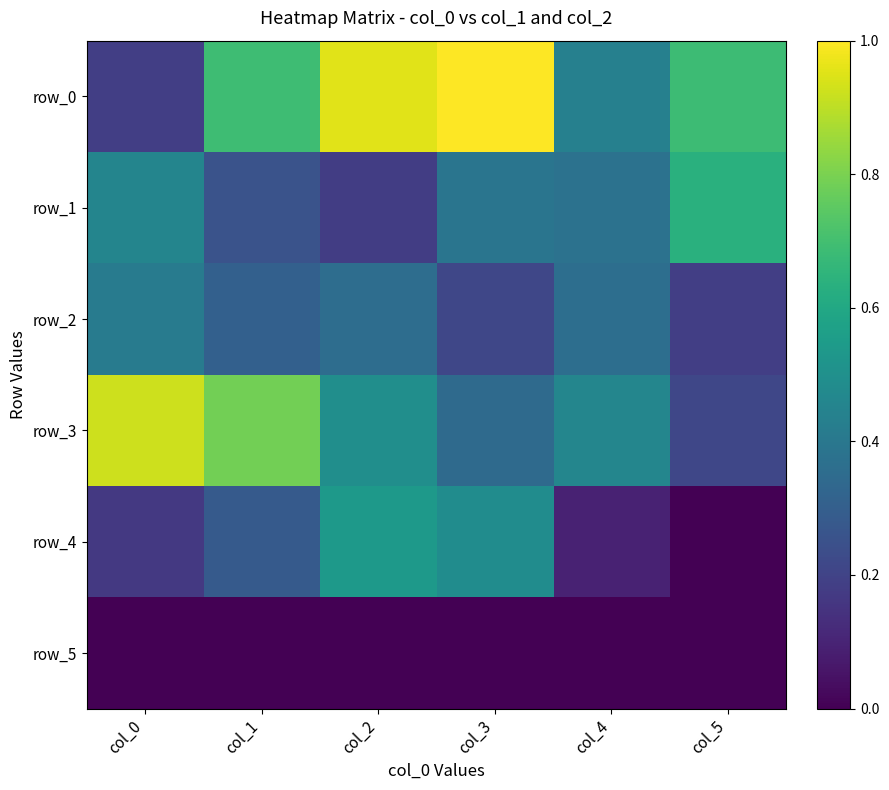

What is the difference between the maximum and minimum values in the row_2 series?

0.2